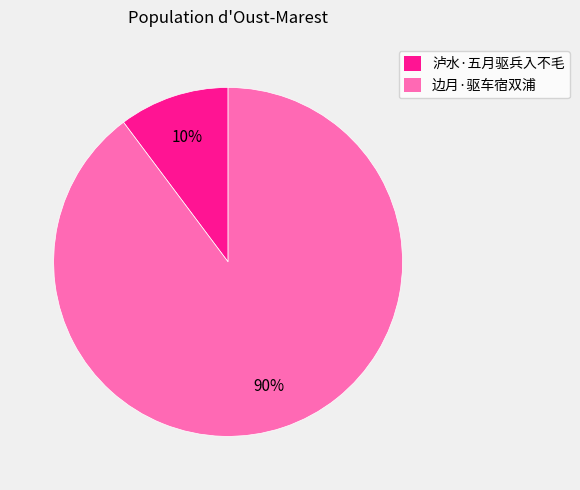

To the nearest percent, what is the difference between the largest and smallest slice percentages?

80%